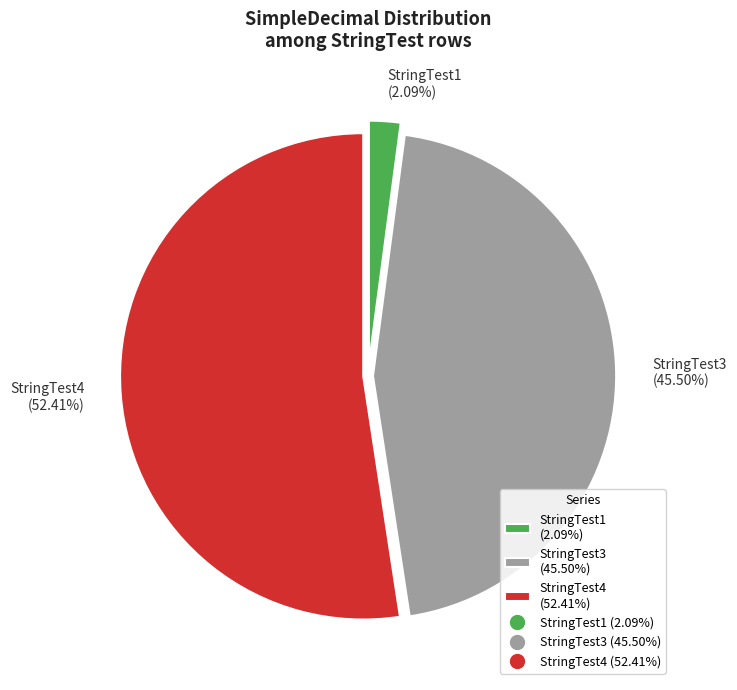

Does any single category account for the majority?

Yes